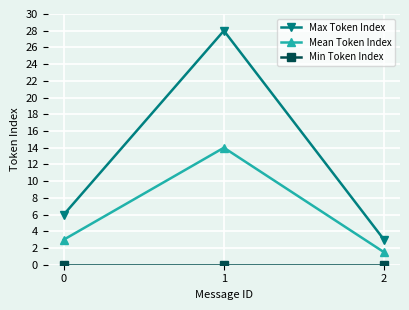

The Mean Token Index series shows 3.0 at 0. True or false?

True